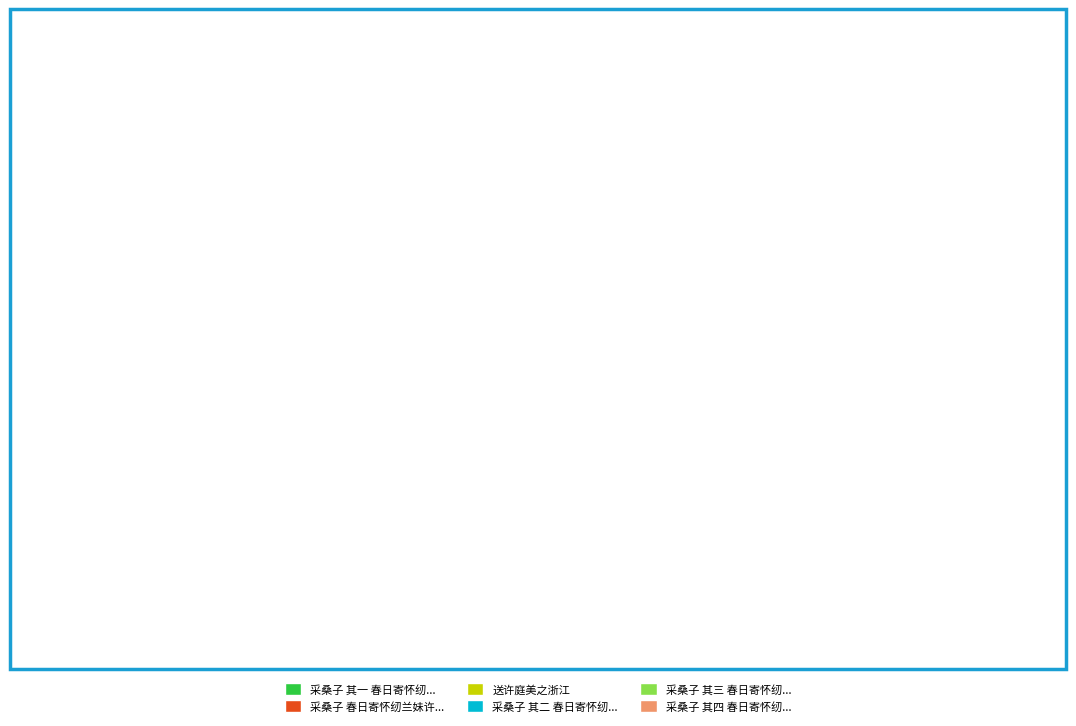

What is the smallest slice in the pie chart?

送许庭美之浙江